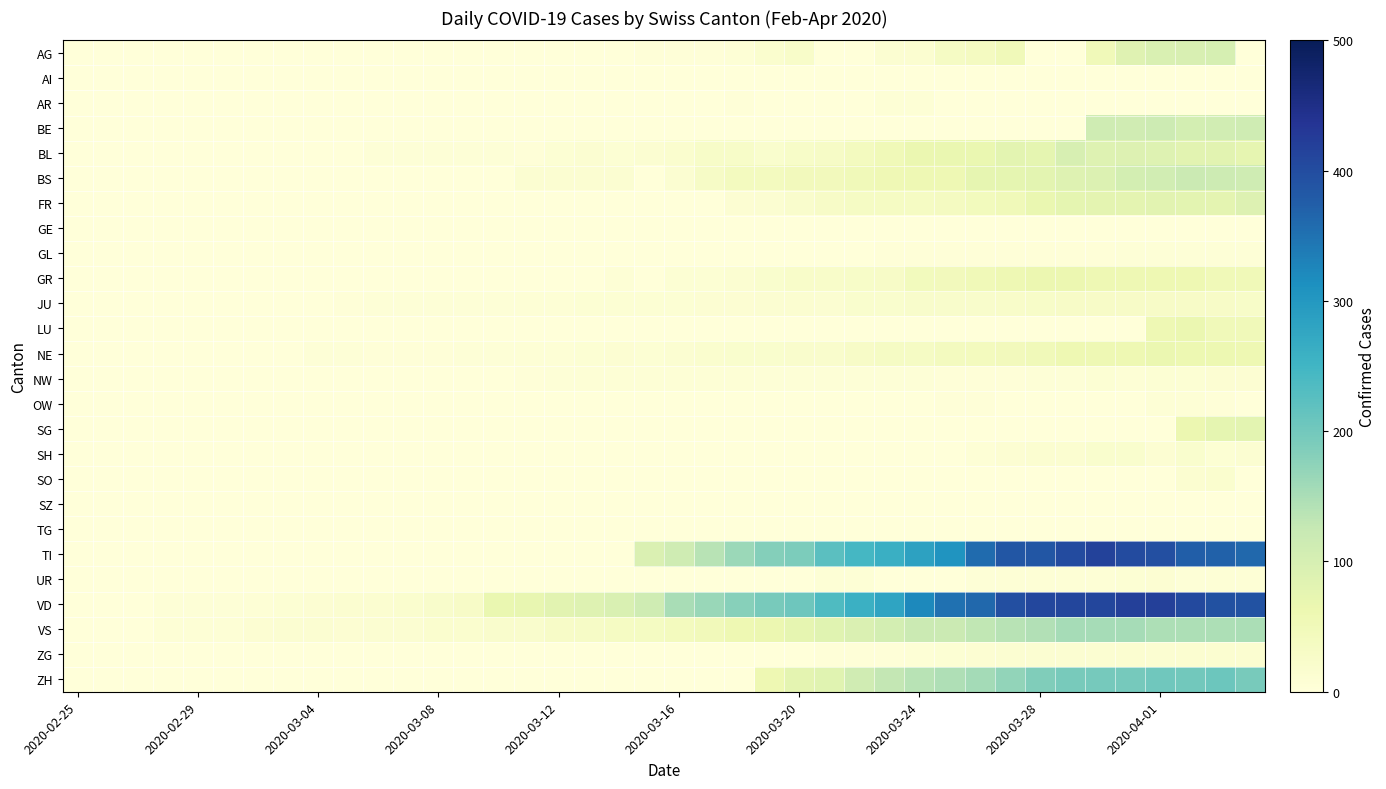

Rank the series by their maximum value, from highest to lowest.

VD, TI, ZH, VS, BS, BE, AG, BL, FR, SG, LU, NE, GR, JU, SH, SO, ZG, NW, UR, AR, OW, GL, AI, SZ, GE, TG